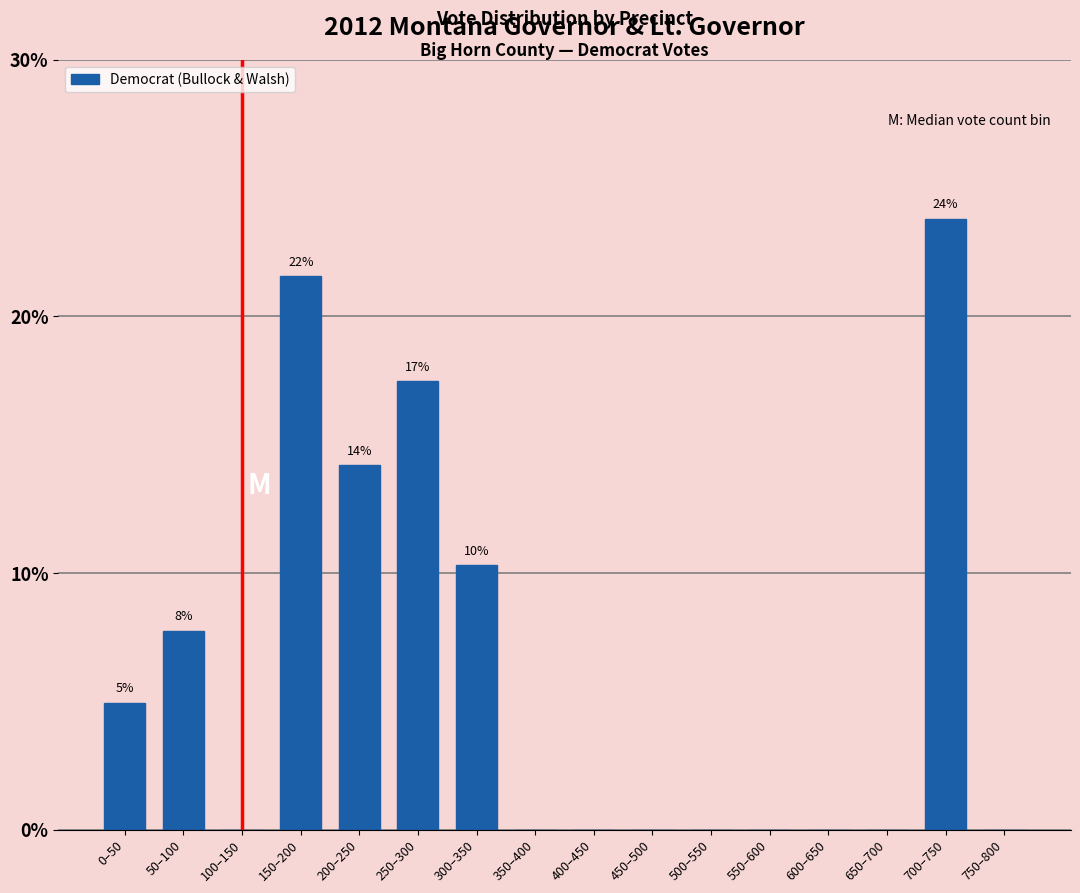

Reading left to right, extract all data points from this chart.

0–50=4.9	50–100=7.7	100–150=0.0	150–200=21.6	200–250=14.2	250–300=17.5	300–350=10.3	350–400=0.0	400–450=0.0	450–500=0.0	500–550=0.0	550–600=0.0	600–650=0.0	650–700=0.0	700–750=23.8	750–800=0.0